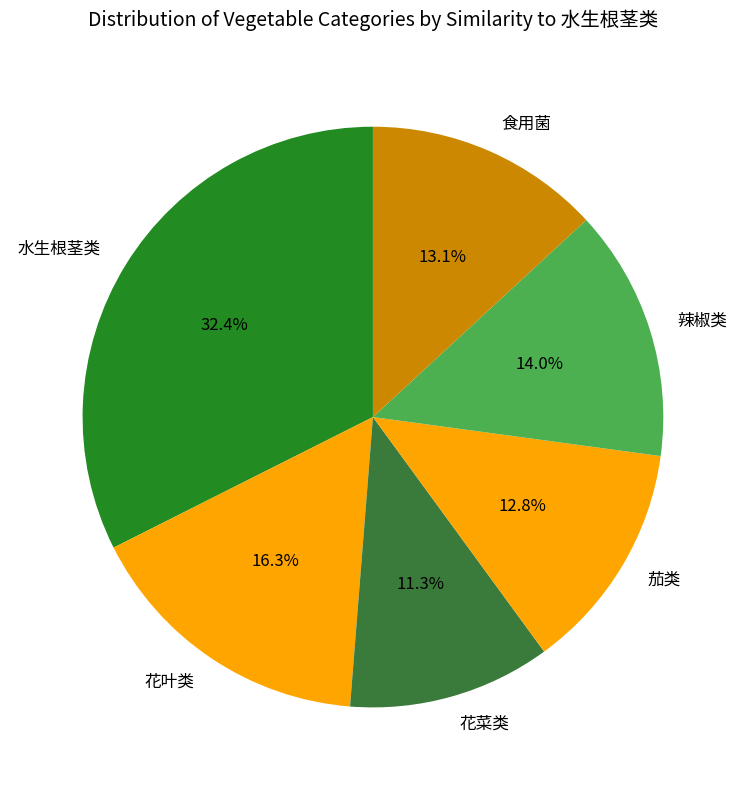

How many segments does this pie chart have?

6